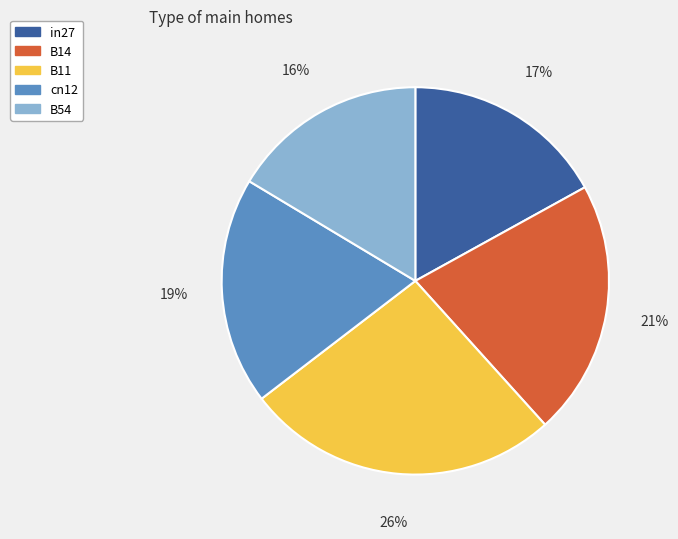

How many slices are in this pie chart?

5